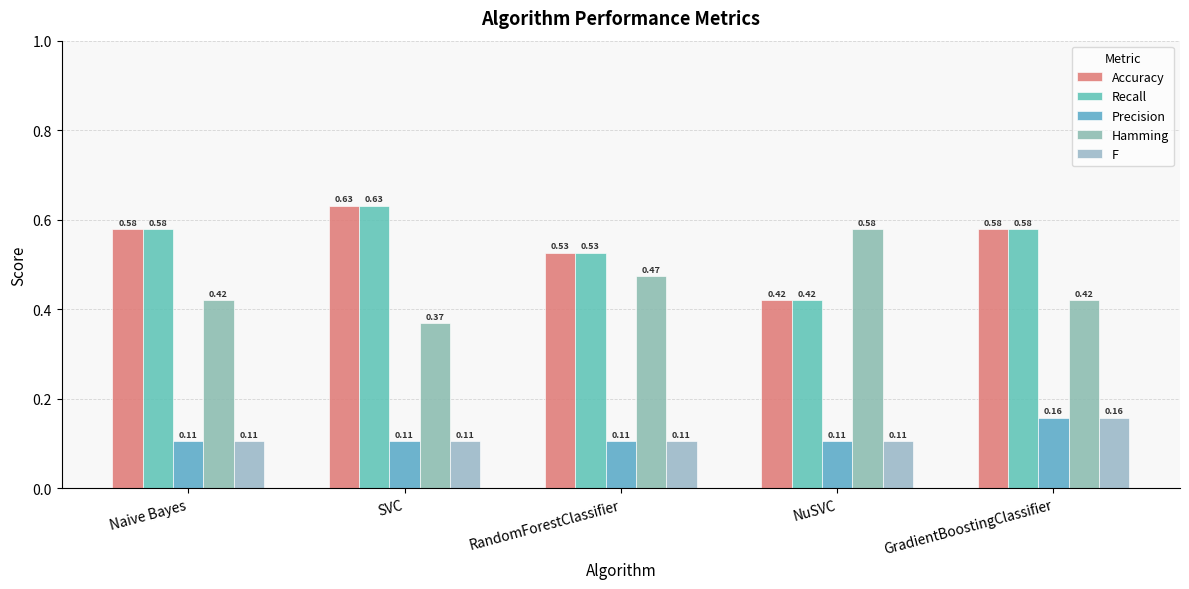

Which series changed the most between RandomForestClassifier and GradientBoostingClassifier?

Accuracy